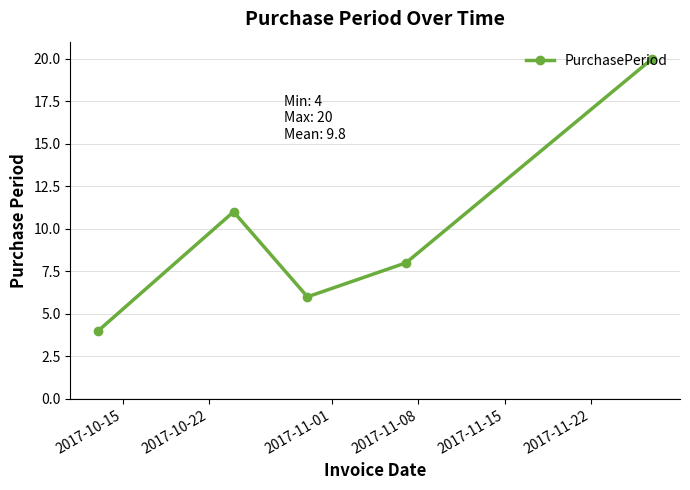

What is the maximum value shown in the chart?

20